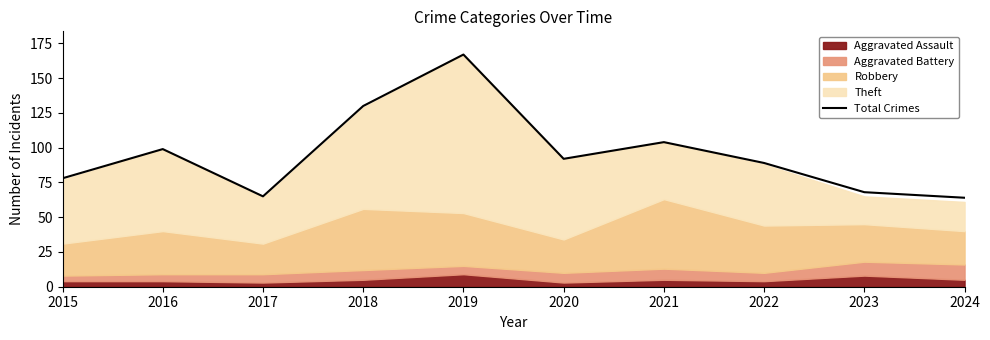

Reading right to left, transcribe all the data shown in this chart.

64	68	89	104	92	167	130	65	99	78